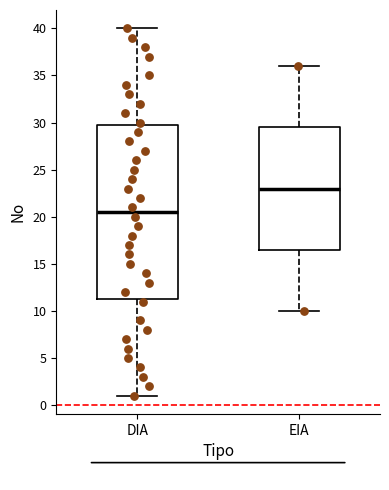

Comparing the boxes themselves (not the whiskers), which one is the tallest?

DIA